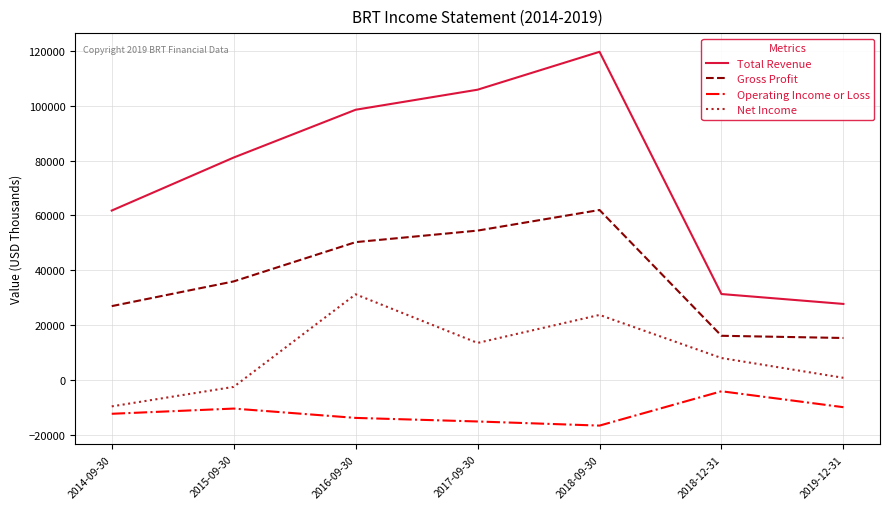

Which series has the widest spread of values?

Total Revenue